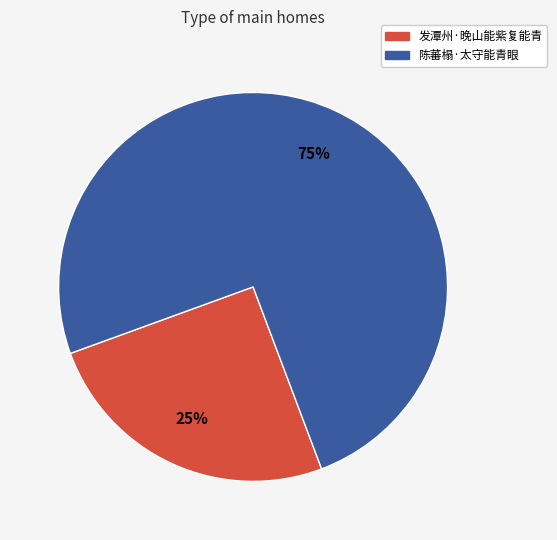

Which has a higher value, 陈蕃榻·太守能青眼 or 发潭州·晚山能紫复能青?

陈蕃榻·太守能青眼